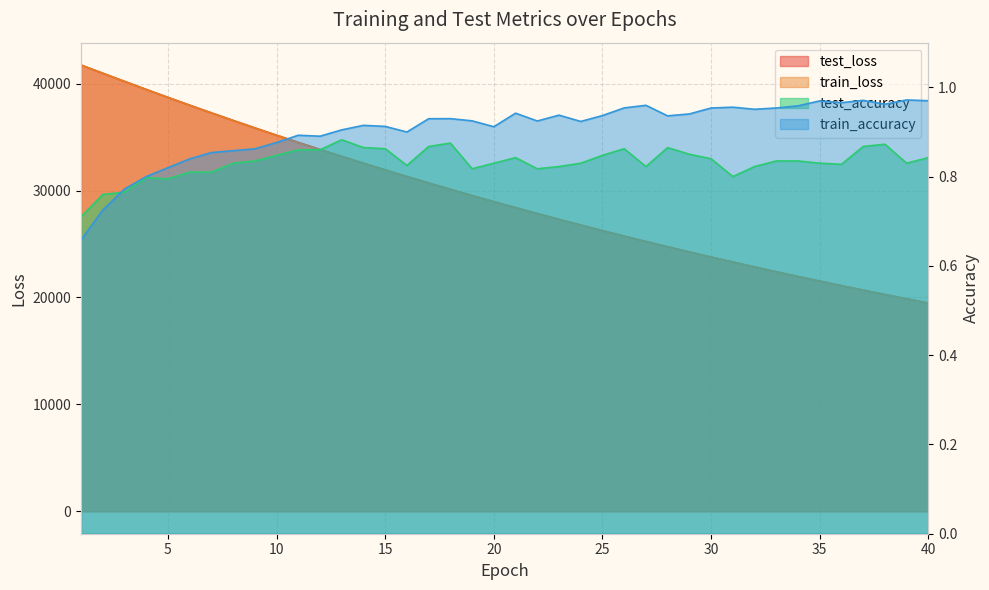

What is the total value across all series at 24?

53542.9